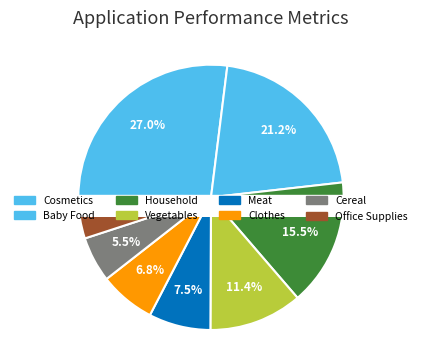

Combined, do Clothes and Vegetables account for over 50%?

No